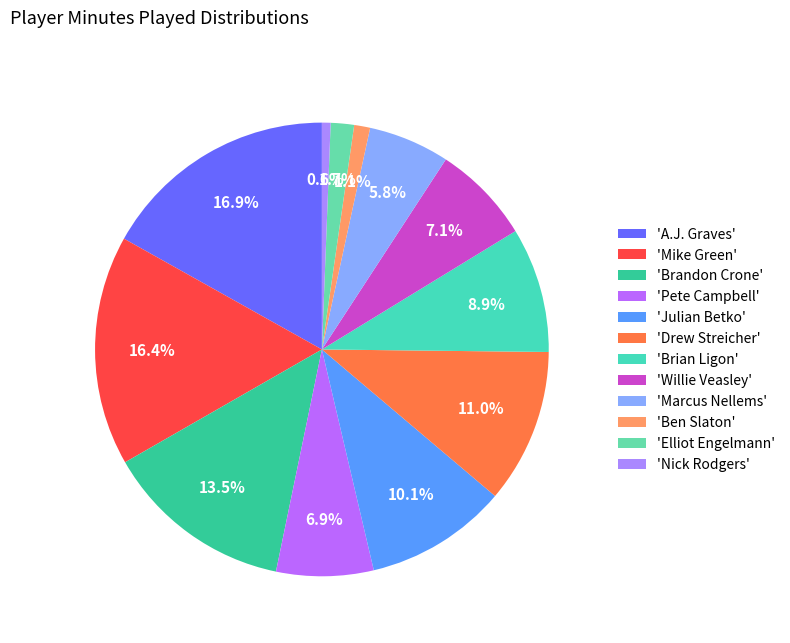

What is the smallest slice in the pie chart?

'Nick Rodgers'